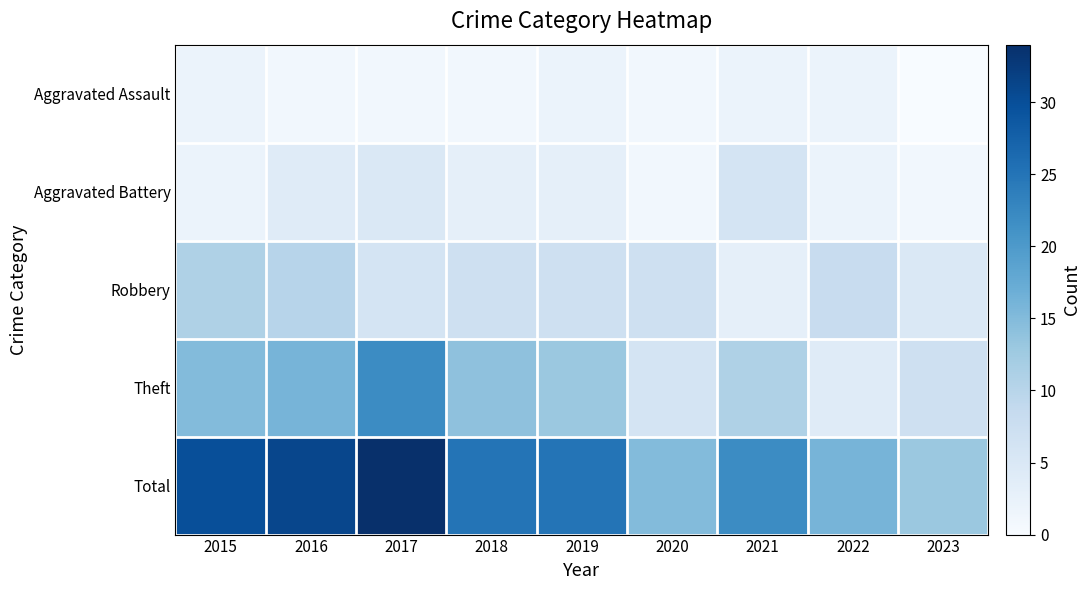

What is the total value across all series at 2018?

50